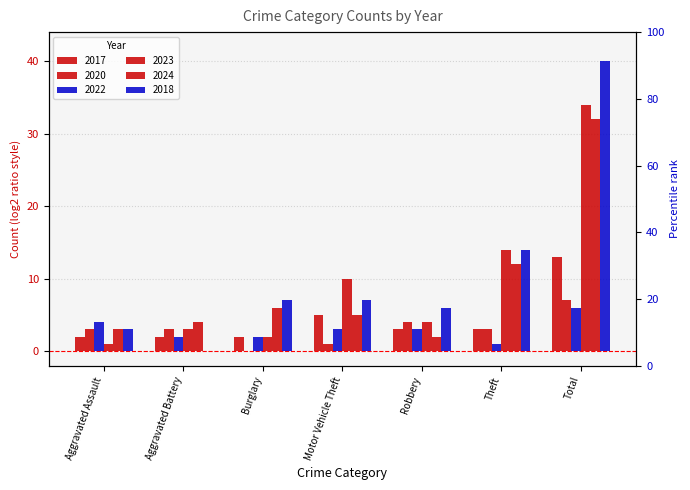

Which label corresponds to the smallest value in the chart?

Burglary